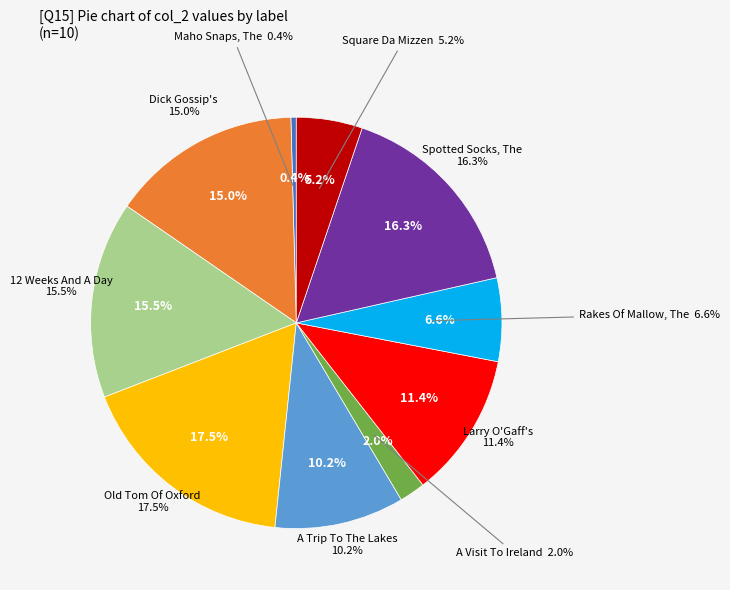

How many slices are in this pie chart?

10